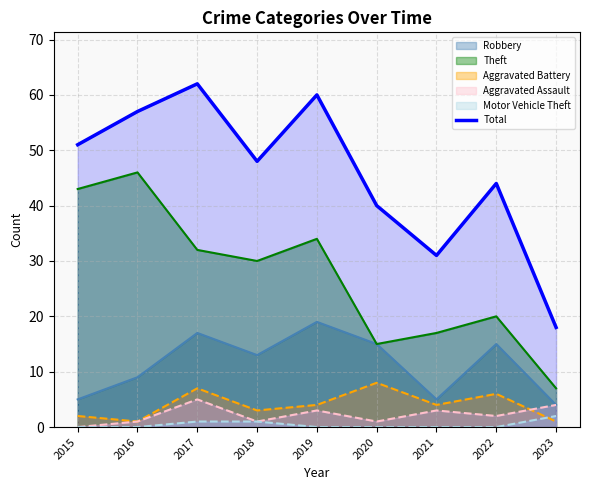

Approximately how many times larger is the value at 2023 compared to 2017?

0.3